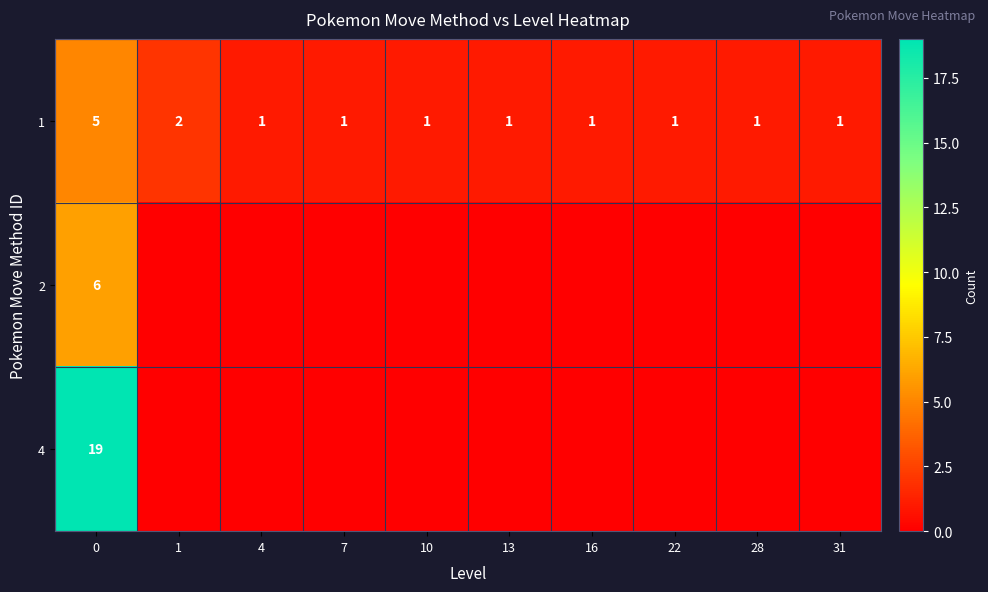

True or false: 1 has a value of 2 at 22.

False